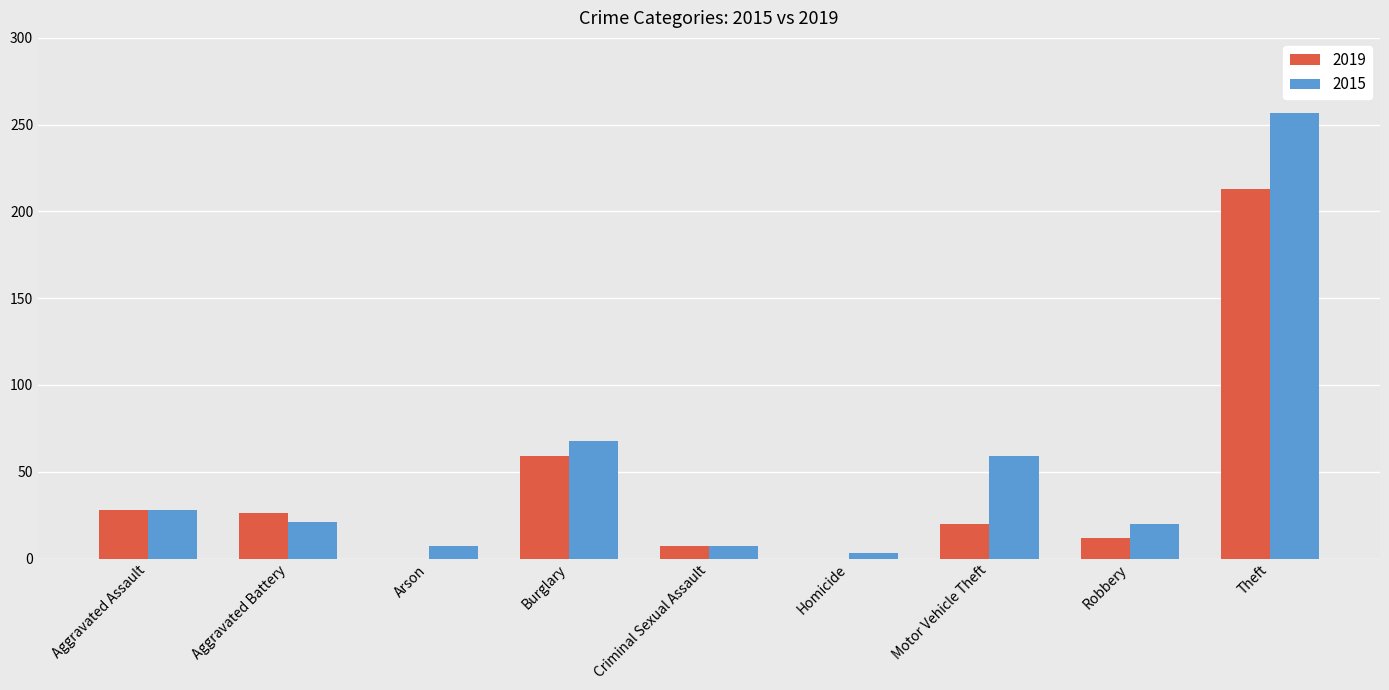

What is the sum of the 2015 values at Arson and Burglary?

75